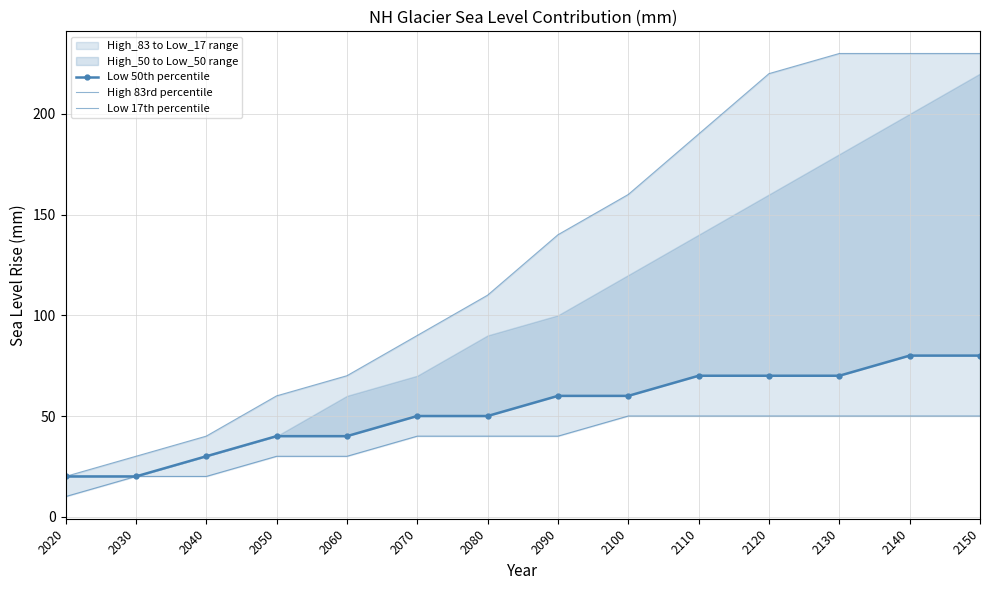

What is the total value across all series at 2110?

310